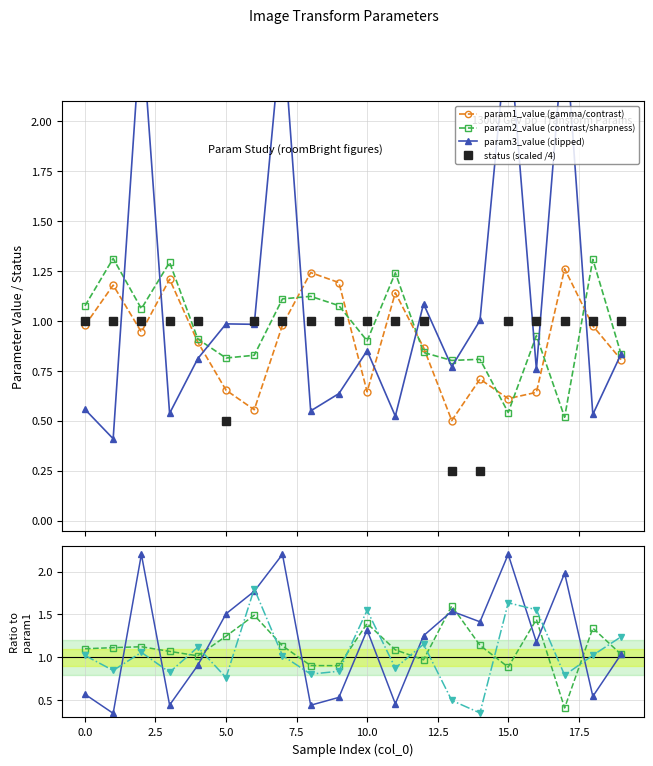

True or false: param2_value (contrast/sharpness) has more than 0 points higher than both neighbors.

True